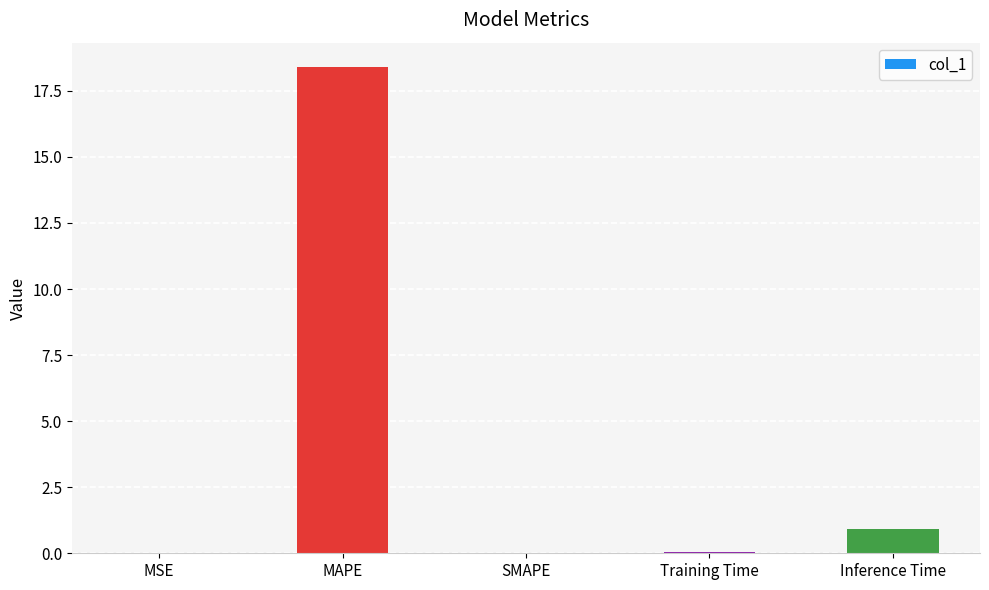

Where is the data nearest to the value 9?

Inference Time